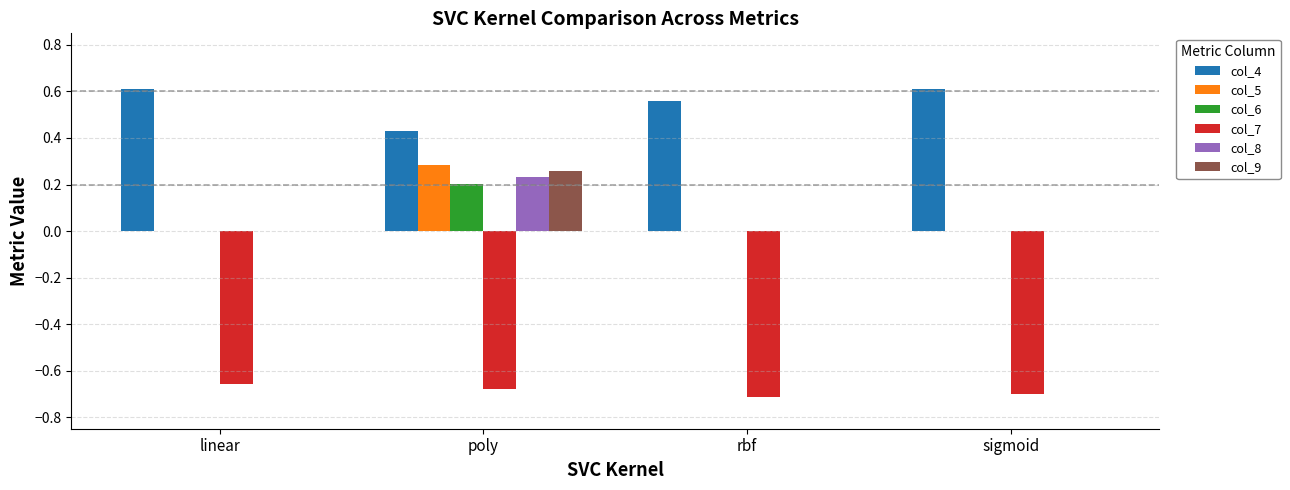

At which label does col_5 reach its peak?

poly